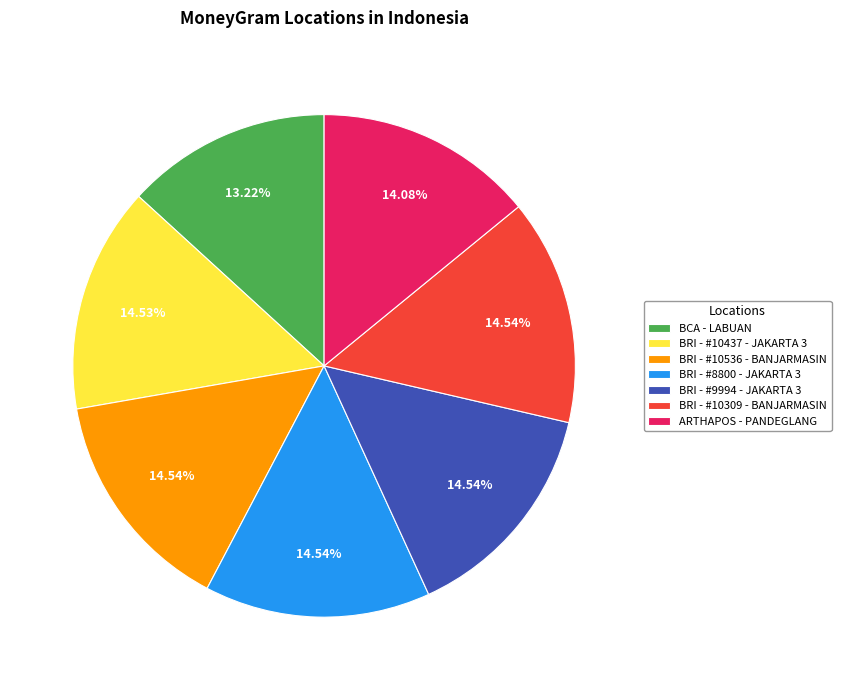

Between BCA - LABUAN and BRI - #9994 - JAKARTA 3, which is larger?

BRI - #9994 - JAKARTA 3